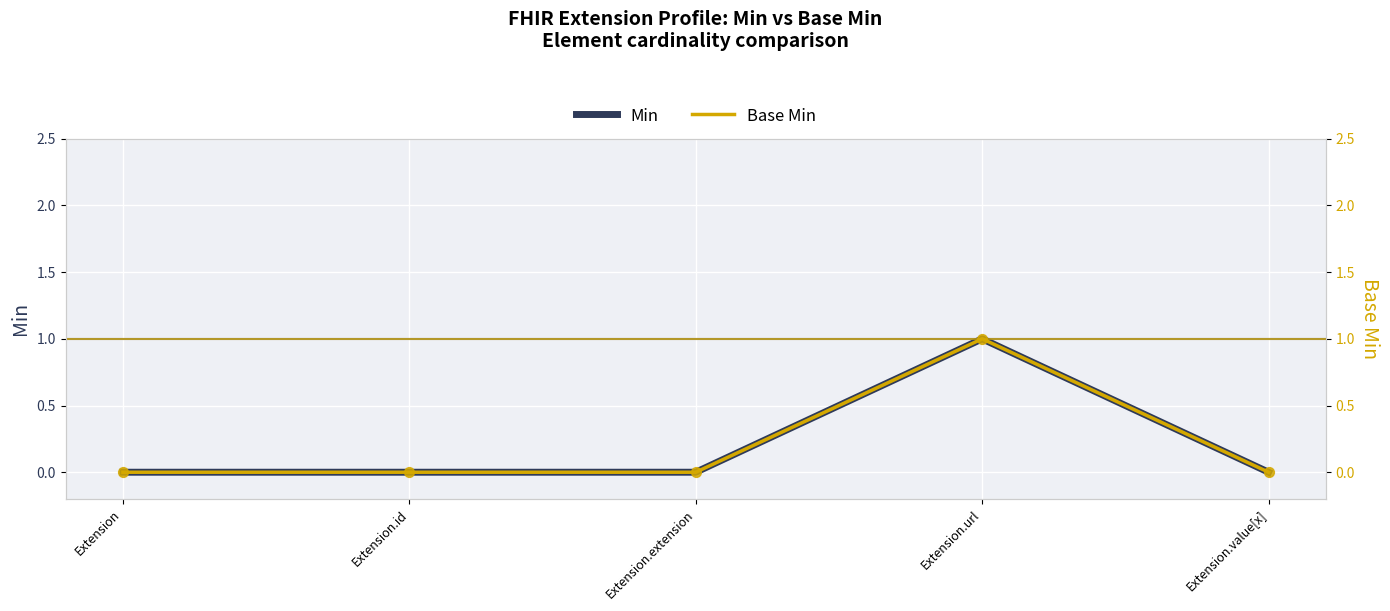

Is the value of Base Min at Extension.id greater than the value of Min at Extension.url?

No